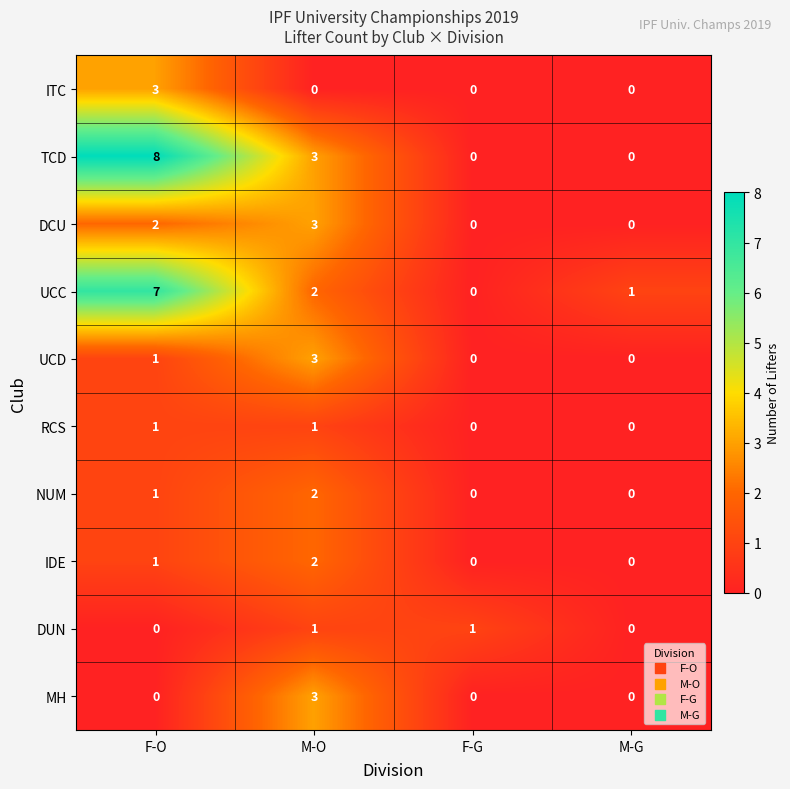

Which series changed the most between F-O and M-G?

TCD